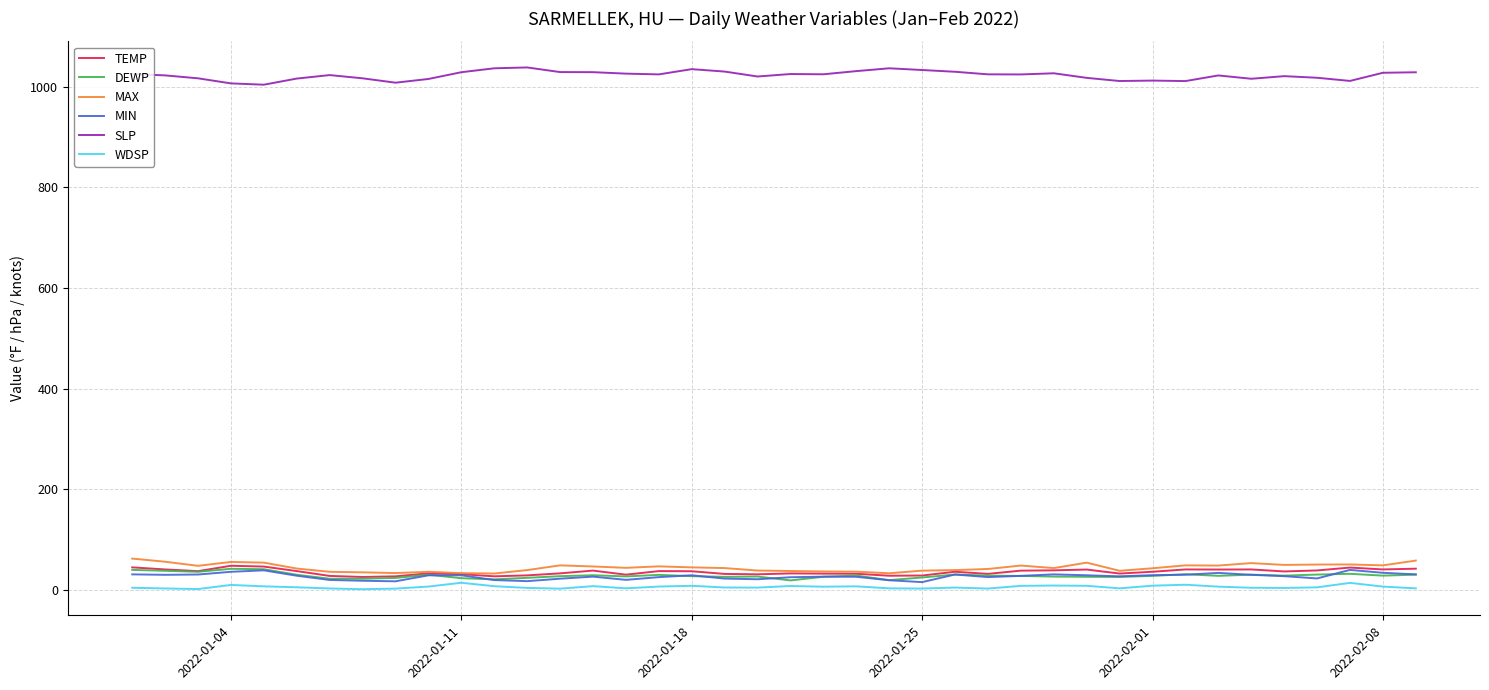

Which series has the largest total across all categories?

SLP